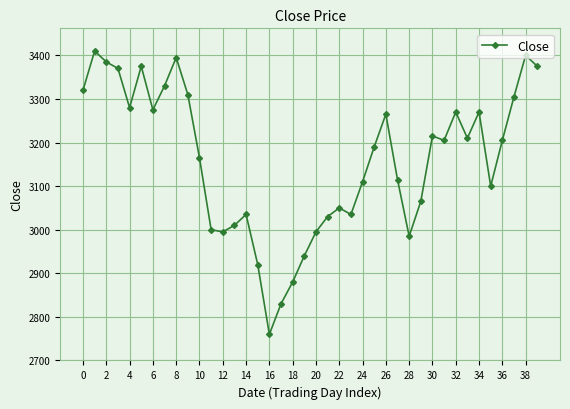

How many values are below 3205?

20